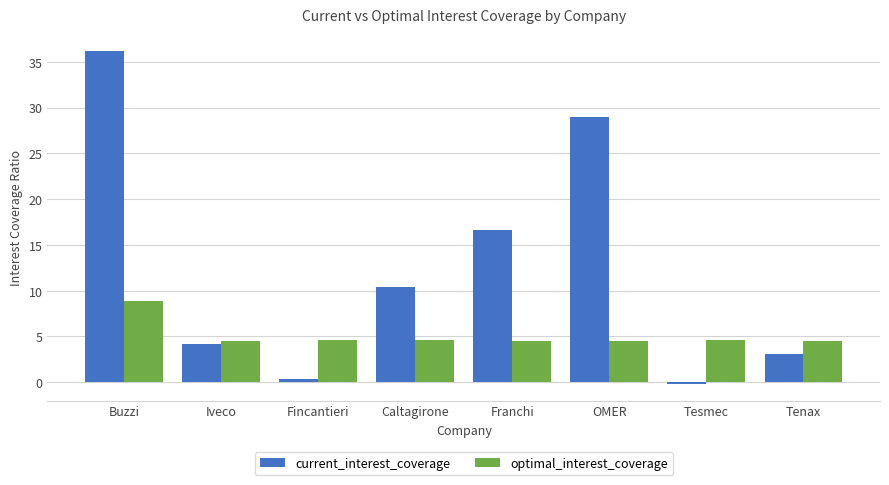

Rank the series at OMER from highest to lowest value.

current_interest_coverage, optimal_interest_coverage